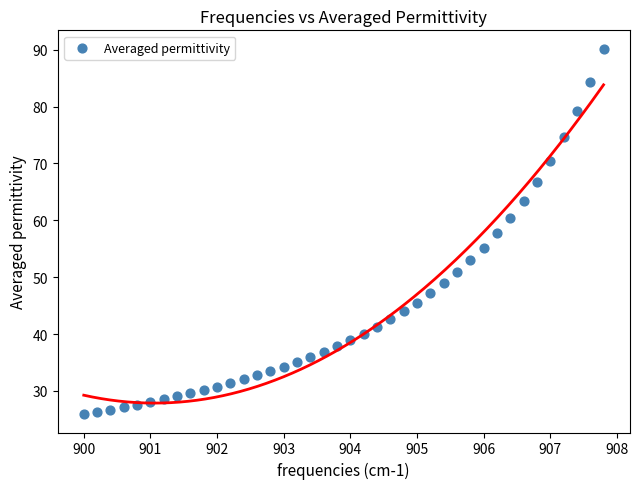

What is the range of X values (max minus min)?

7.8